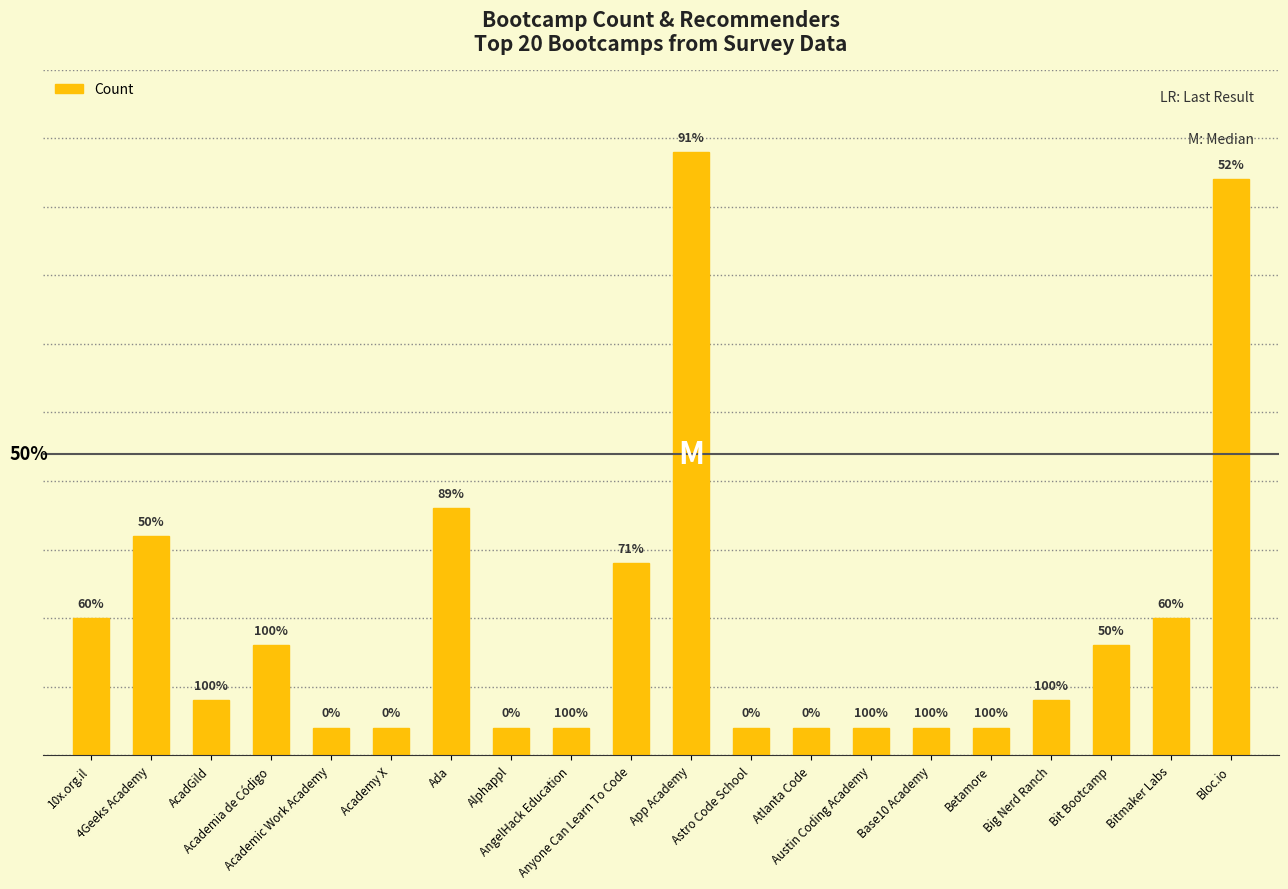

Are the bars horizontal?

No